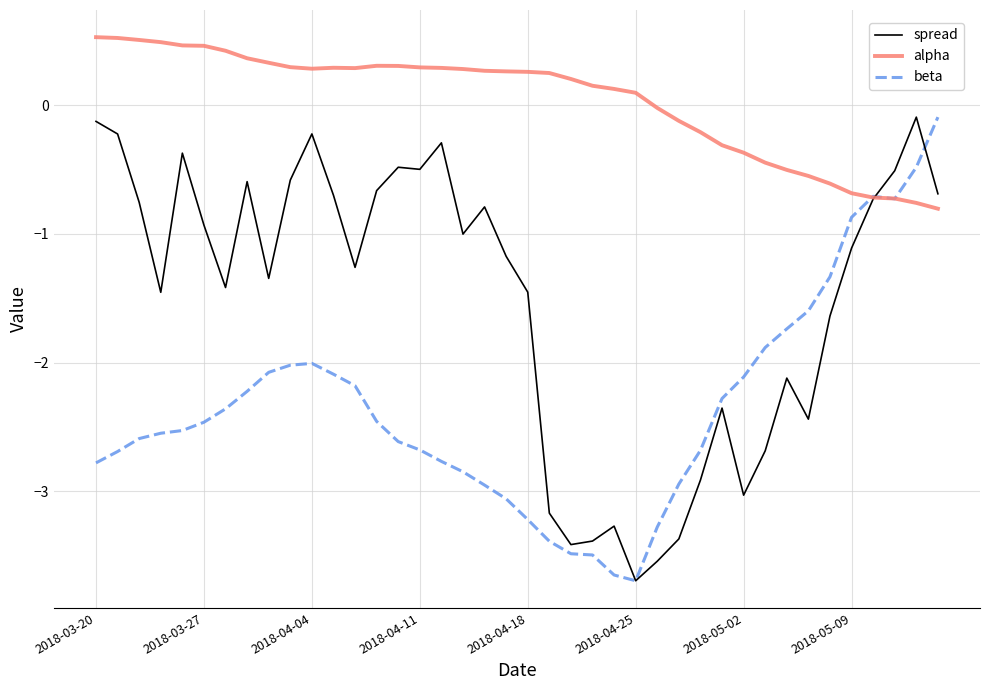

True or false: alpha and spread intersect in this chart.

True